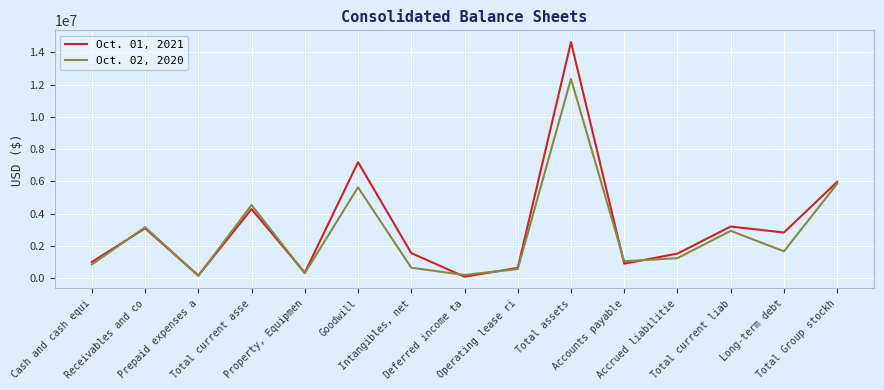

Which series has the largest range (max minus min)?

Oct. 01, 2021